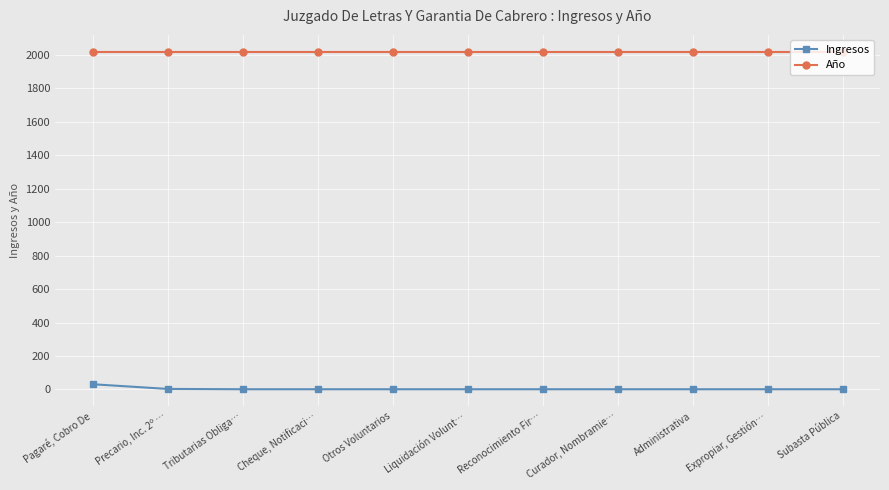

What position from the right is Pagaré, Cobro De?

11